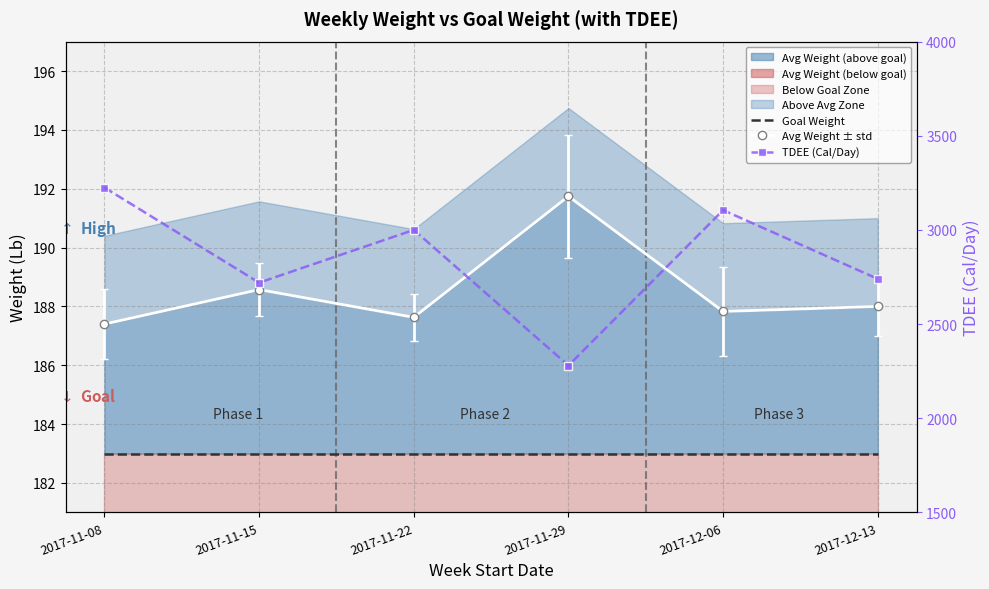

What is the label of the 6th point from the right?

2017-11-08